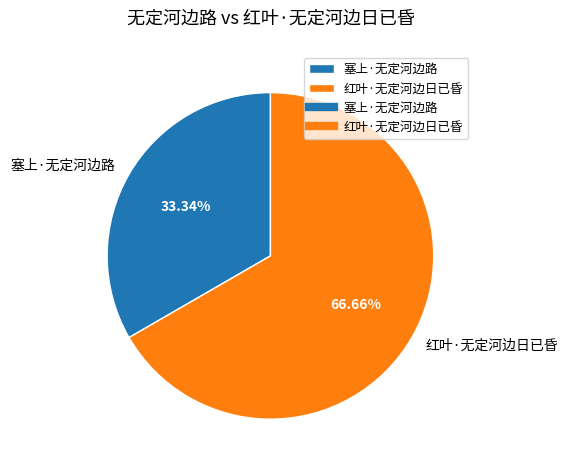

To the nearest percent, what is the difference between the 红叶·无定河边日已昏 and 塞上·无定河边路 slice percentages?

33%